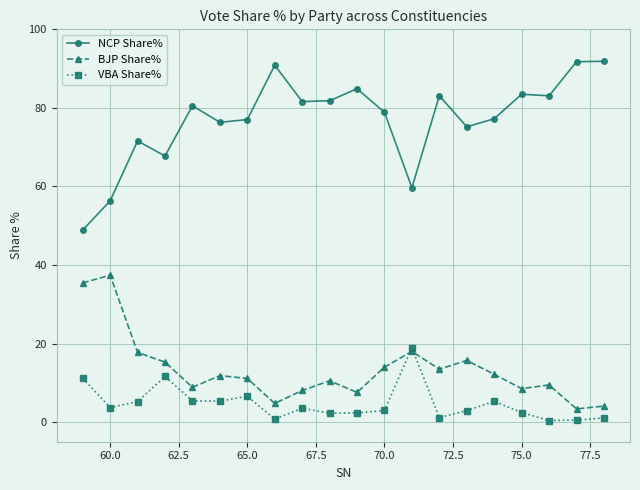

True or false: BJP Share% and NCP Share% cross at least once.

False